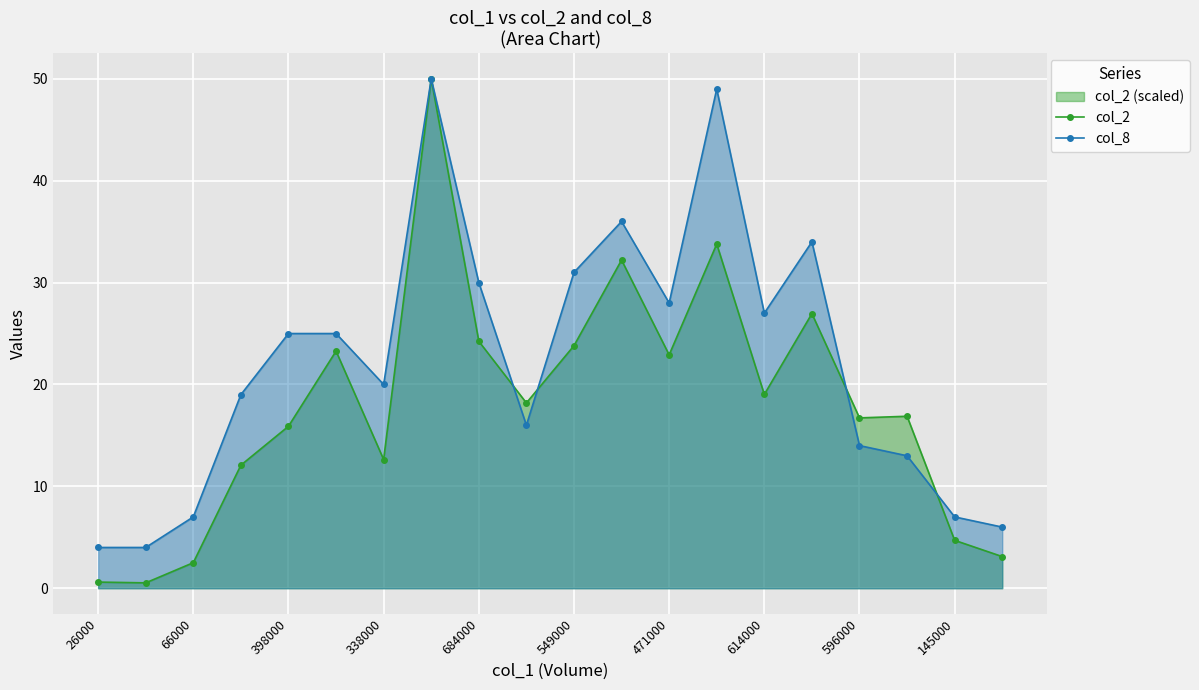

Which series has the largest total across all categories?

col_8